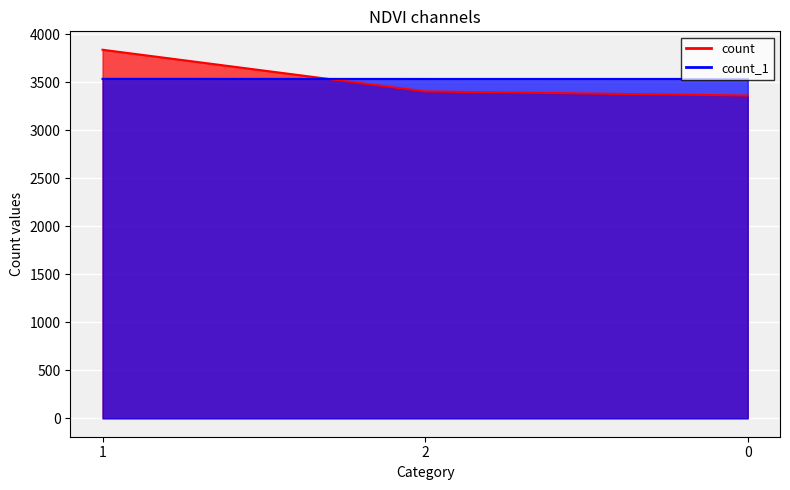

List the labels in order of count_1 value, largest first.

1, 2, 0